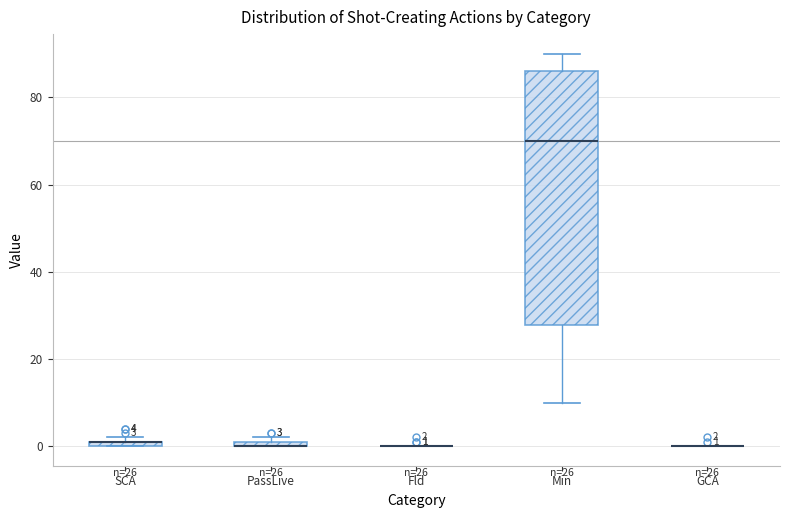

Comparing the boxes themselves (not the whiskers), which one is the tallest?

Min